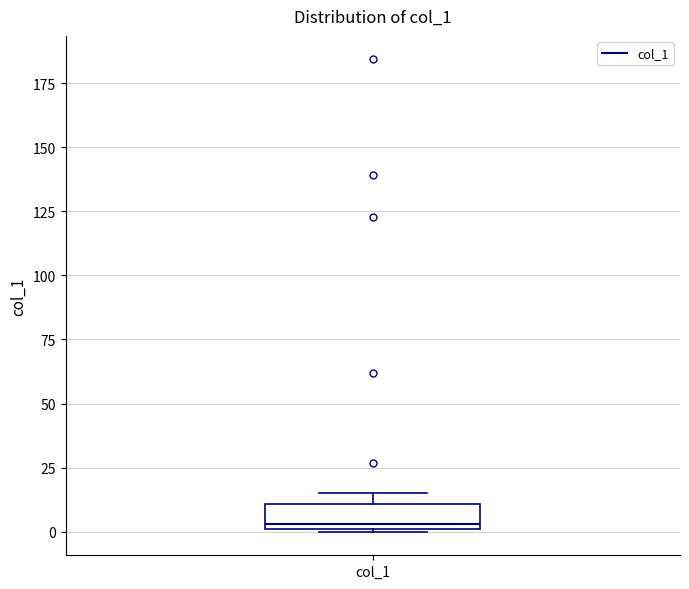

Read this box plot against the y-axis: the position of the median line, the range covered by the box, and the ends of both whiskers. The values are not printed on the chart, so give them approximately, as read against the axis.

median 5, box 0 to 10, whiskers 0 to 15